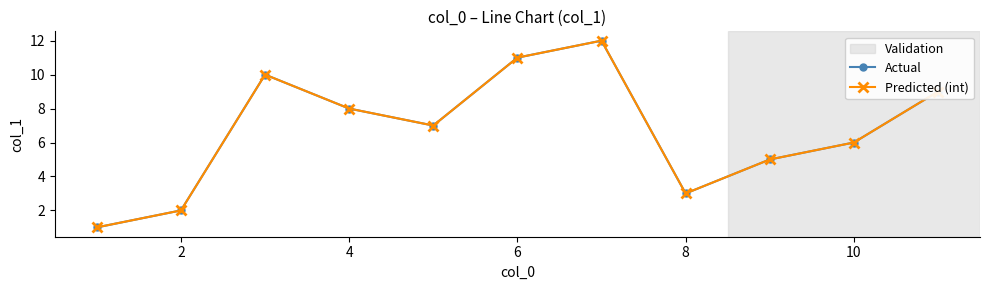

True or false: Actual and Predicted (int) cross at least once.

False